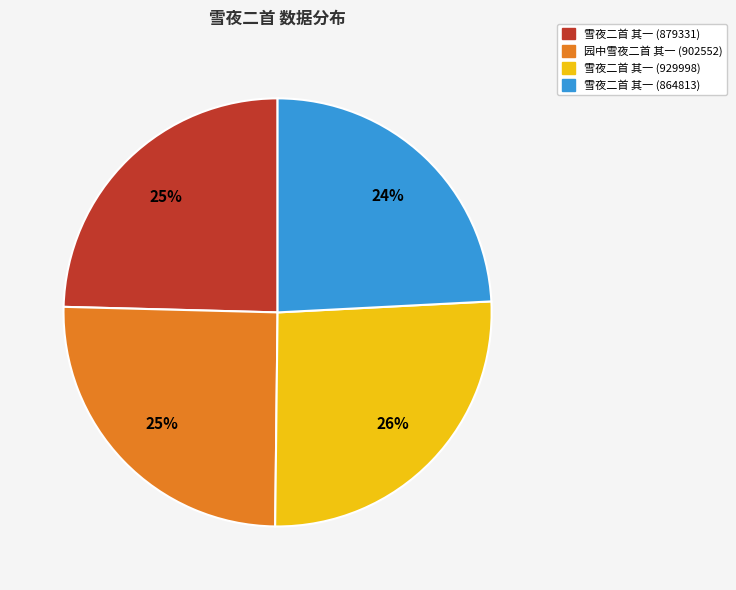

Combined, do 园中雪夜二首 其一 (902552) and 雪夜二首 其一 (929998) account for over 50%?

Yes